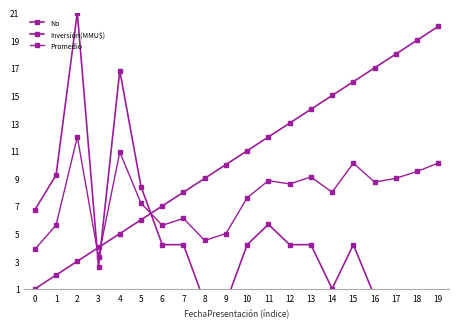

Between 0 and 10, which series saw the biggest shift?

No